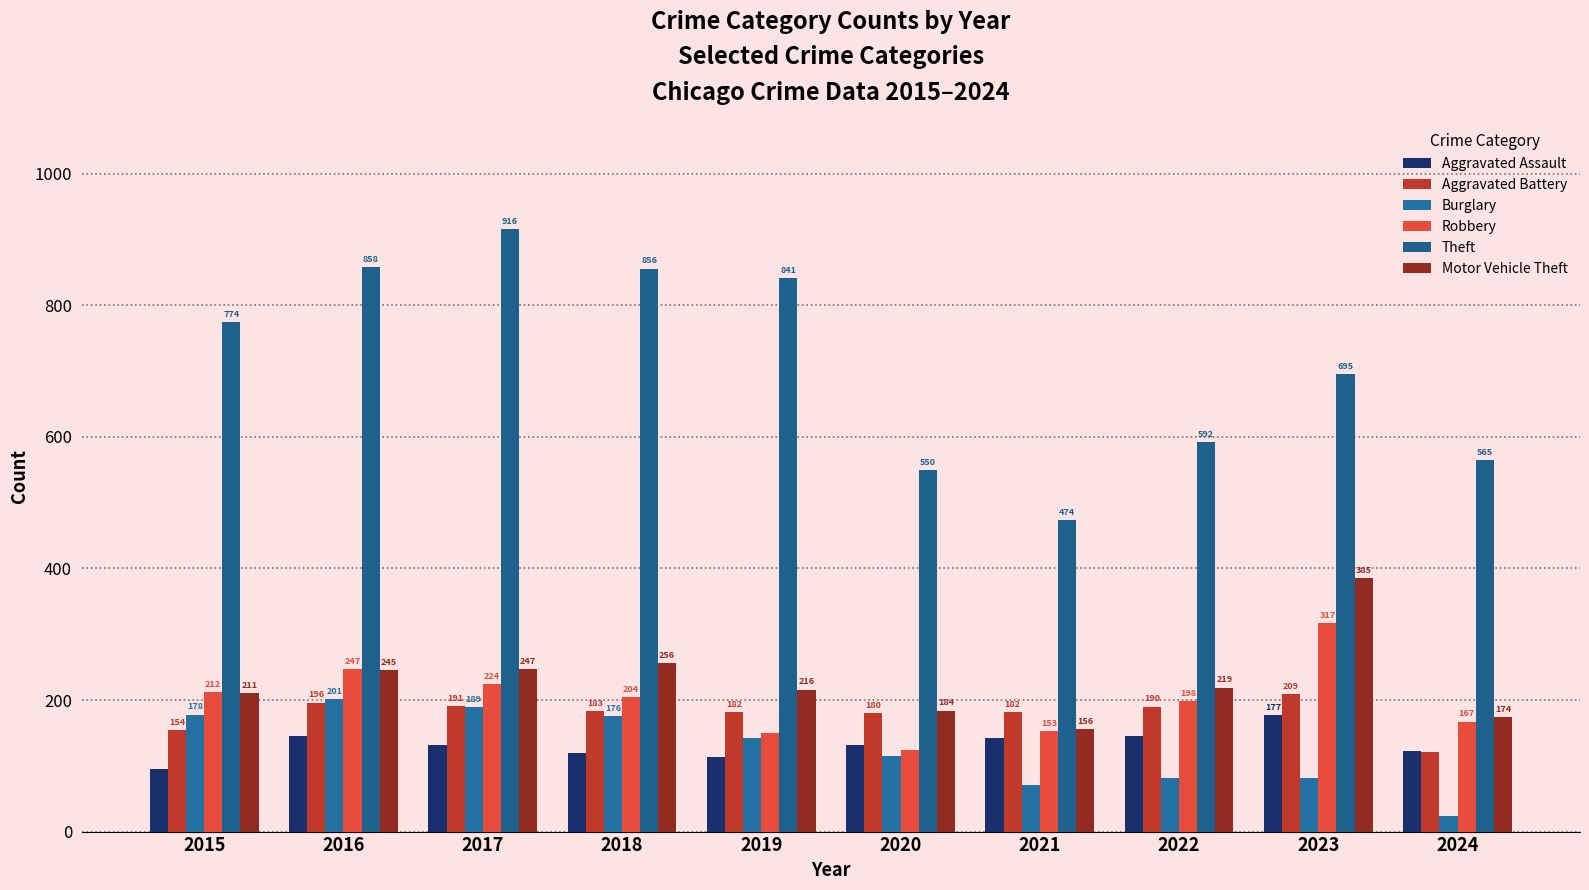

Rank the series by their maximum value, from lowest to highest.

Aggravated Assault, Burglary, Aggravated Battery, Robbery, Motor Vehicle Theft, Theft